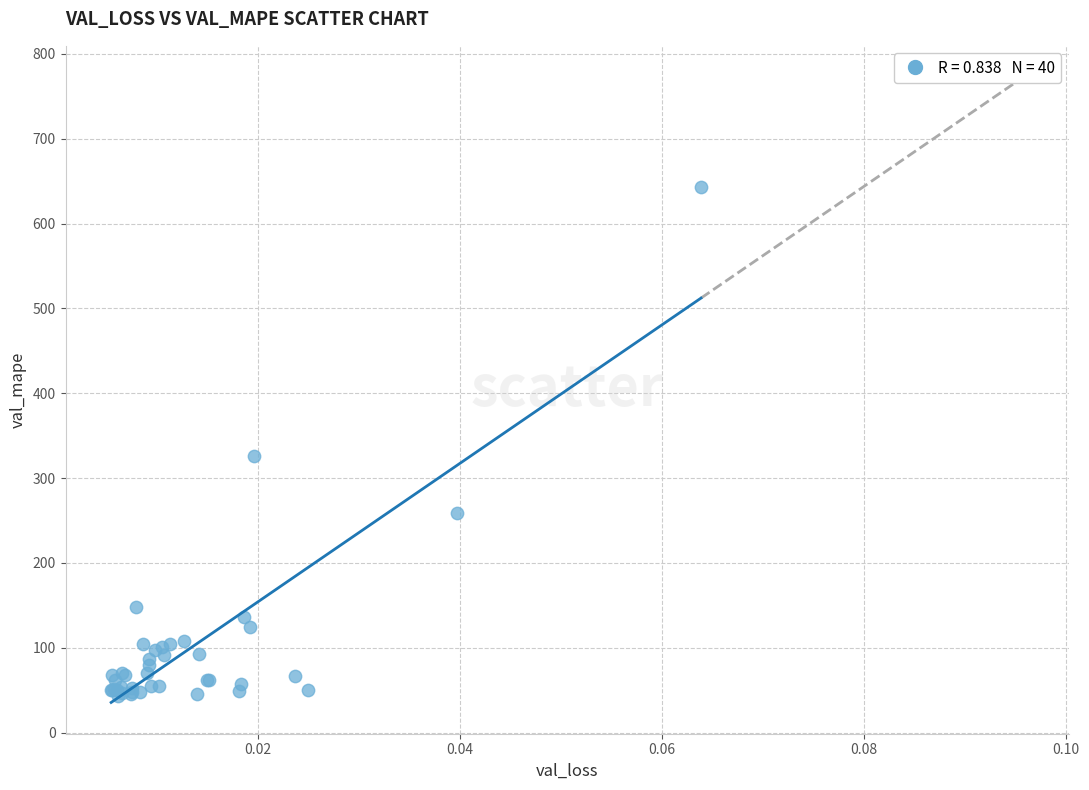

What Y value in the scatter plot is closest to 343?

326.6